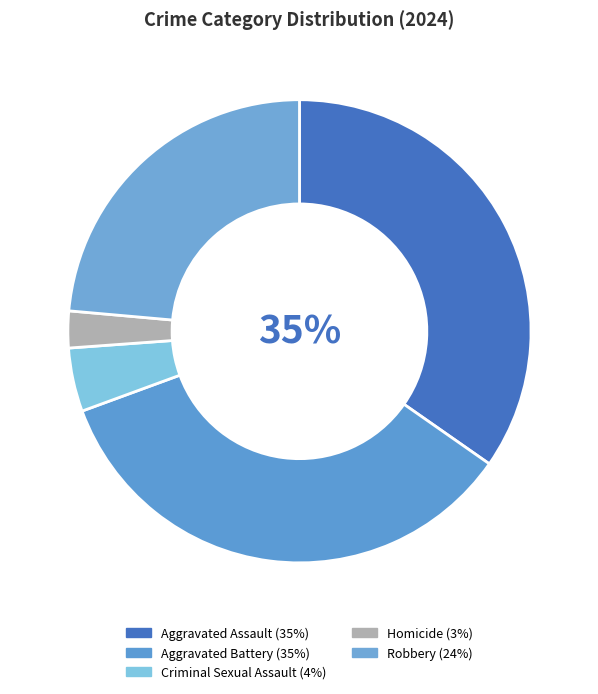

What percentage is NOT represented by Aggravated Assault?

65.3%